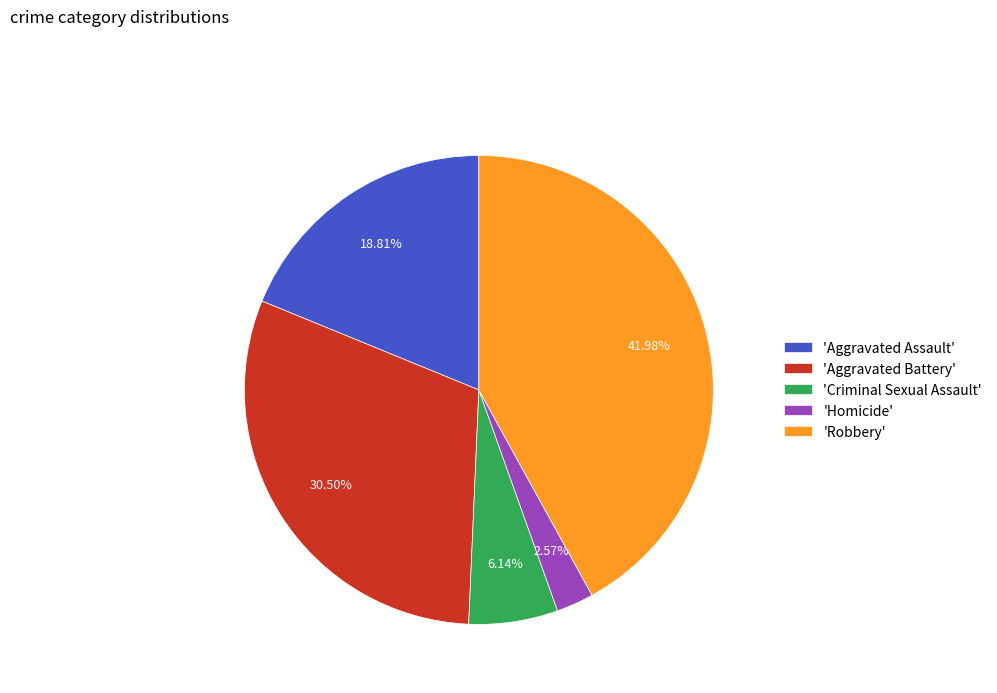

Is 'Aggravated Assault' the majority of the pie?

No